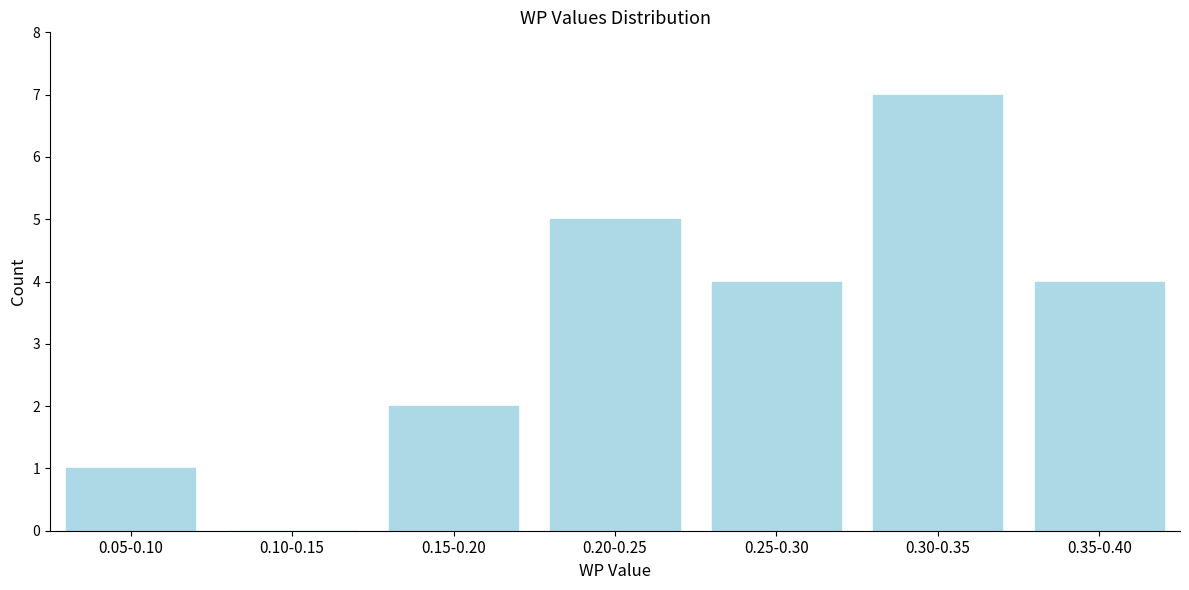

Reading left to right, extract all data points from this chart.

0.05-0.10=1	0.10-0.15=0	0.15-0.20=2	0.20-0.25=5	0.25-0.30=4	0.30-0.35=7	0.35-0.40=4